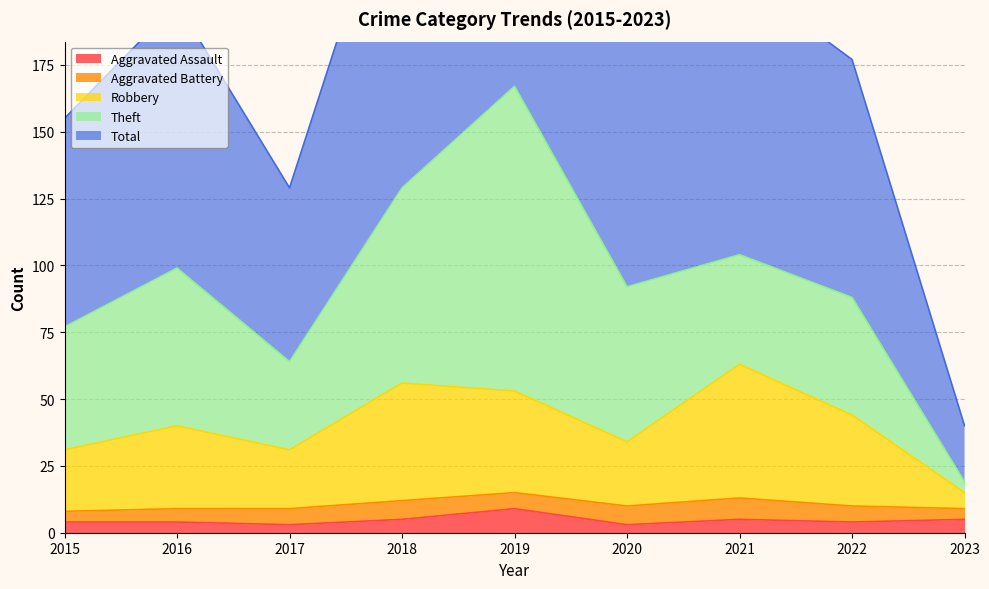

Rank the categories by Aggravated Assault value from highest to lowest.

2019, 2018, 2021, 2023, 2015, 2016, 2022, 2017, 2020